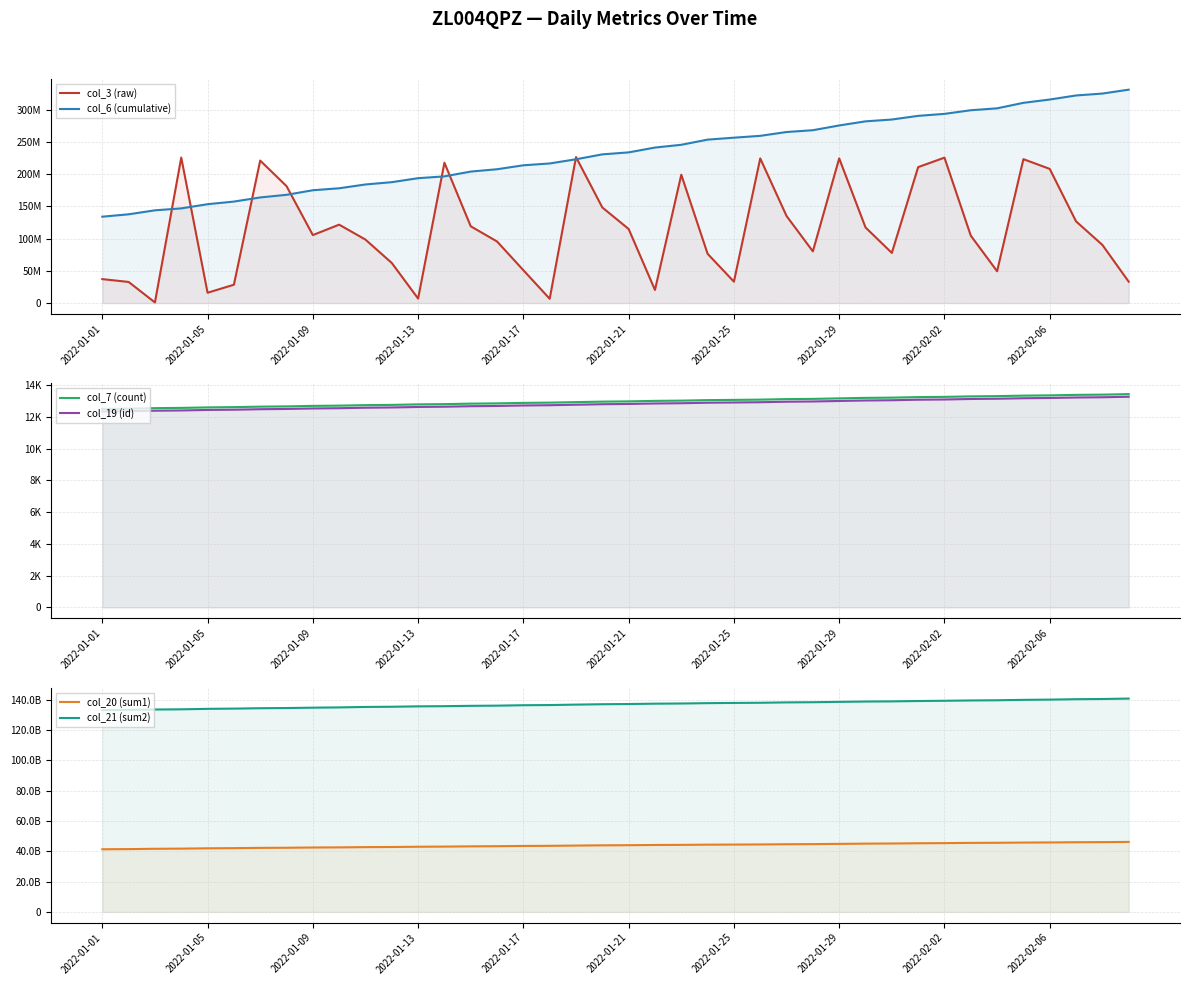

What is the sum of all col_19 (id) values?

512142